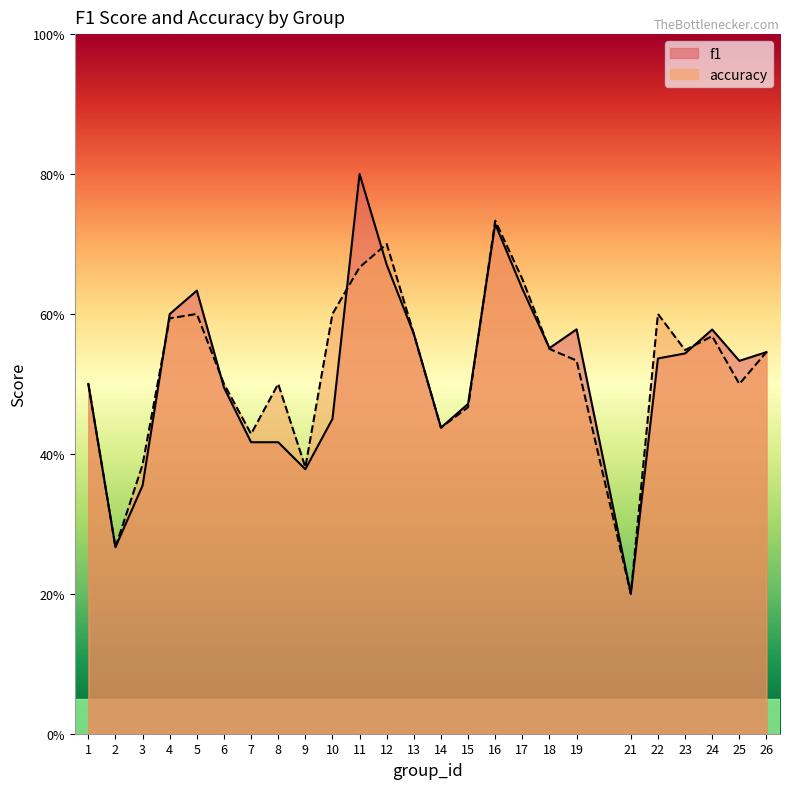

What is the difference between the accuracy values at 17 and 21?

0.5